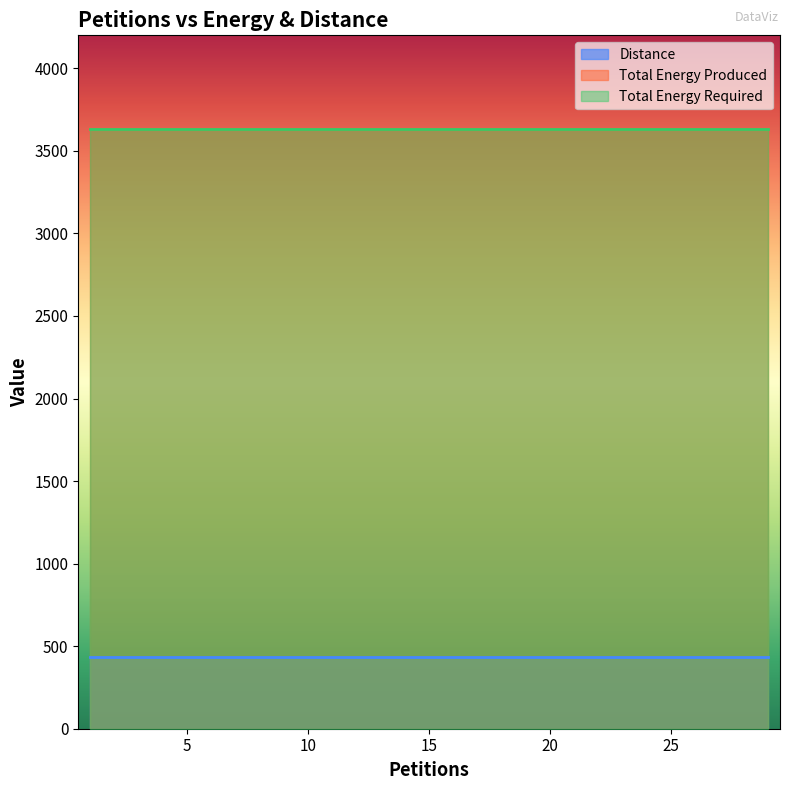

What is the smallest value displayed?

432